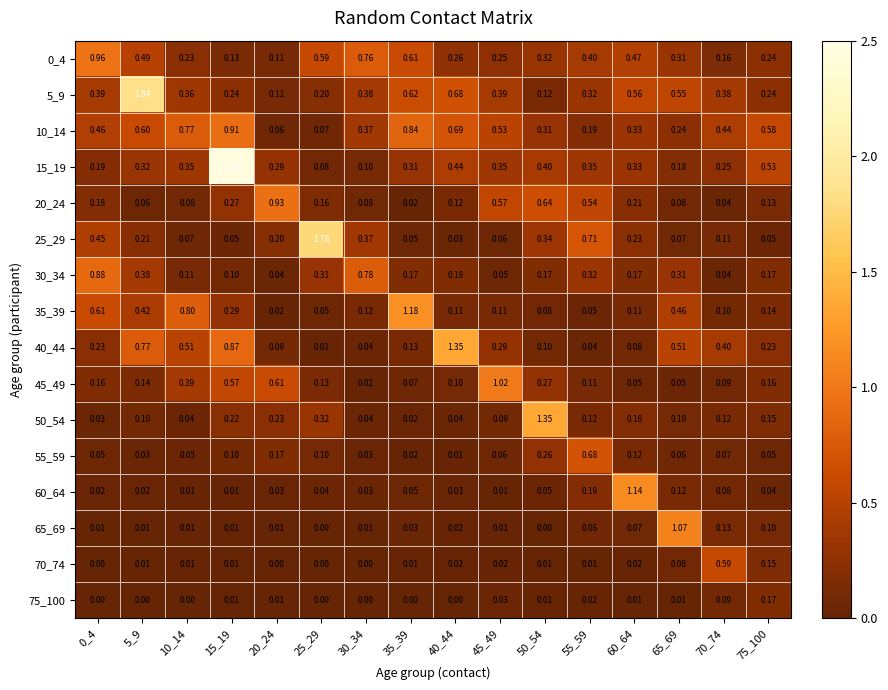

Is the value of 75_100 at 35_39 greater than the value of 55_59 at 50_54?

No